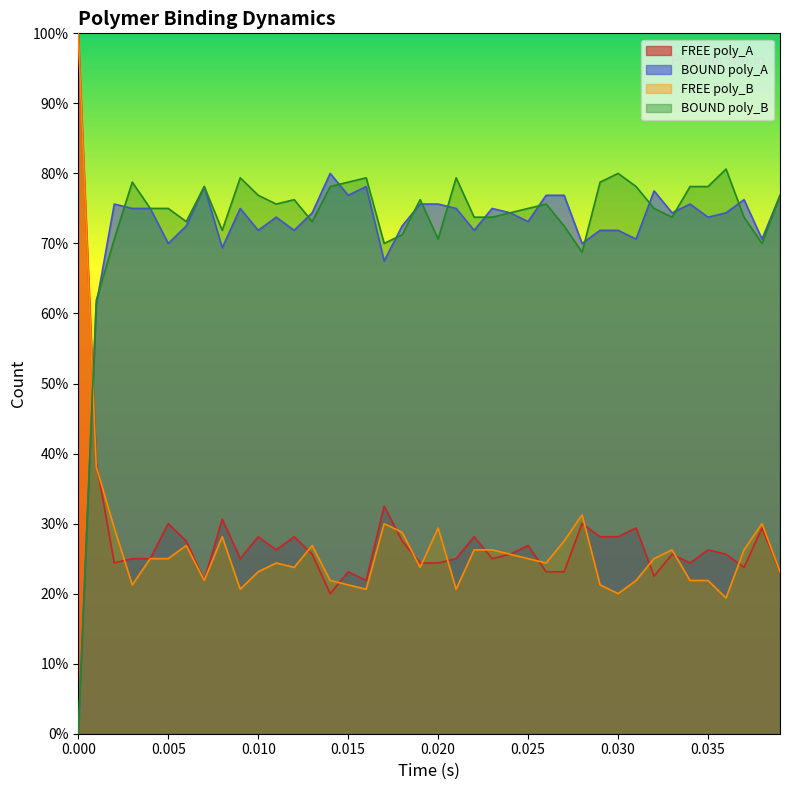

Does the chart display data point markers on the line(s)?

No